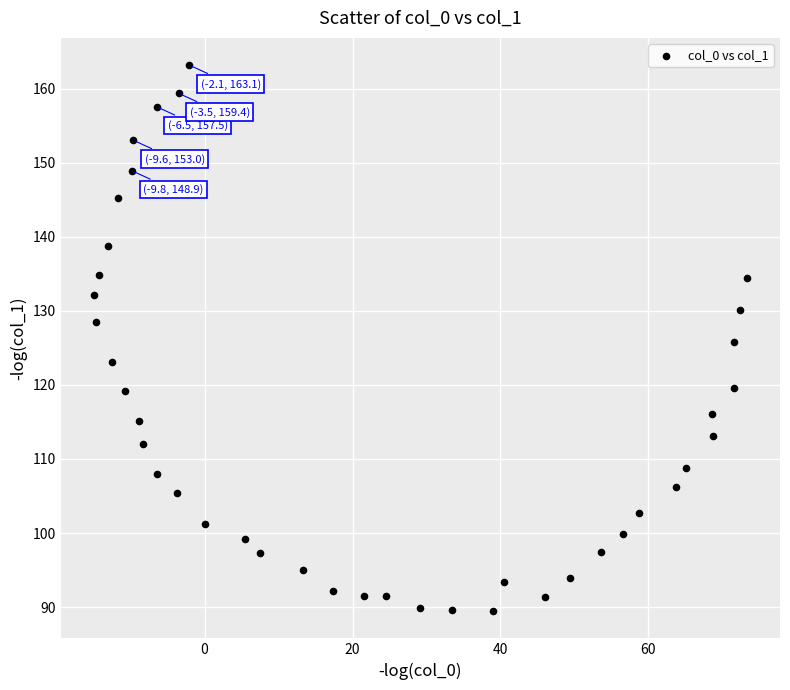

What is the range of Y values (max minus min)?

73.7